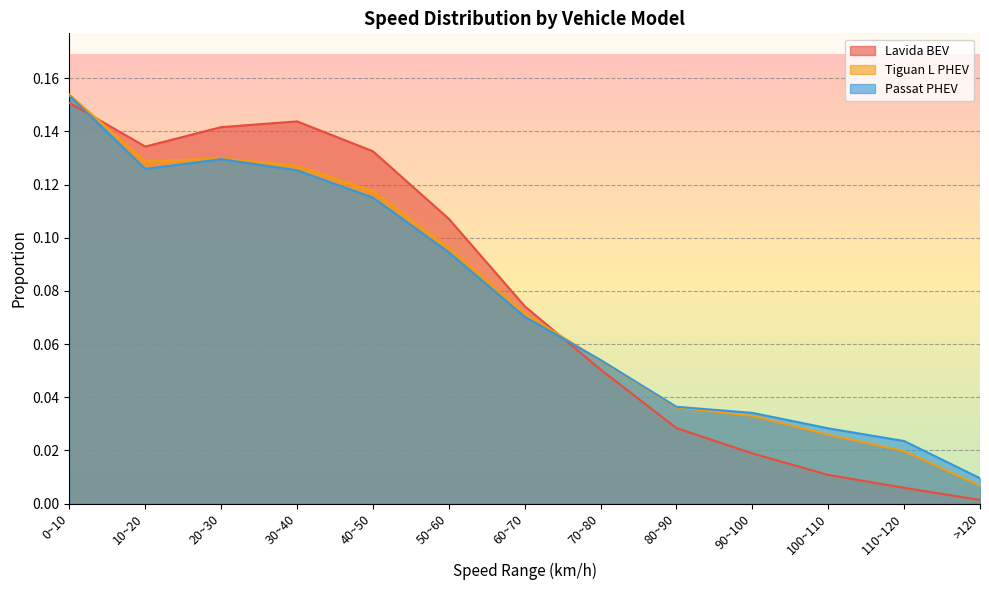

True or false: Passat PHEV has more than 0 interior local peaks.

True